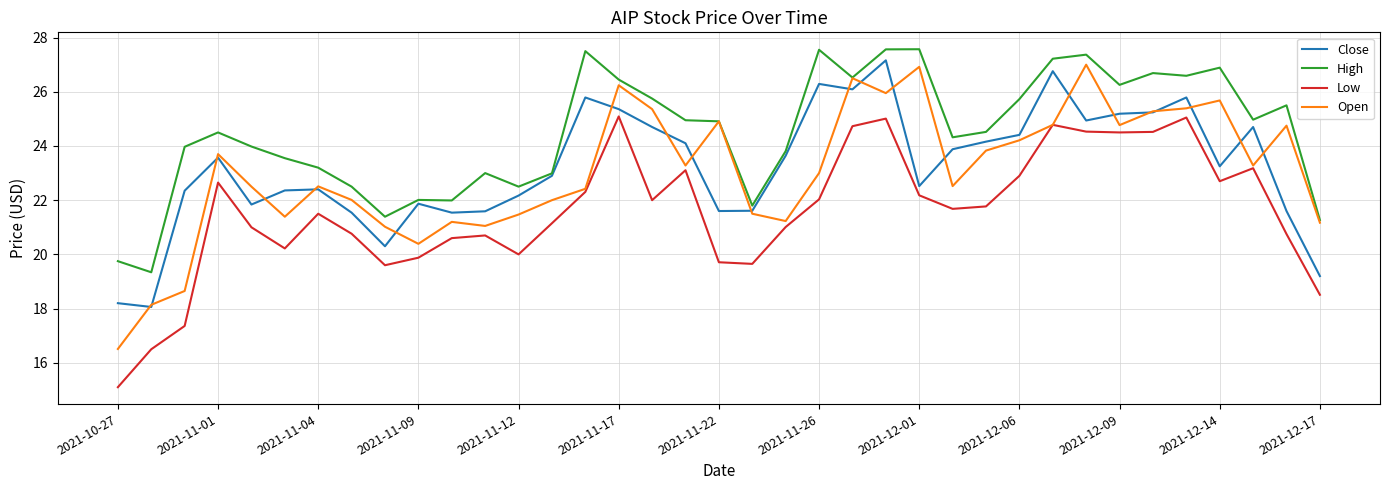

What is the lowest value of the Open series?

16.5